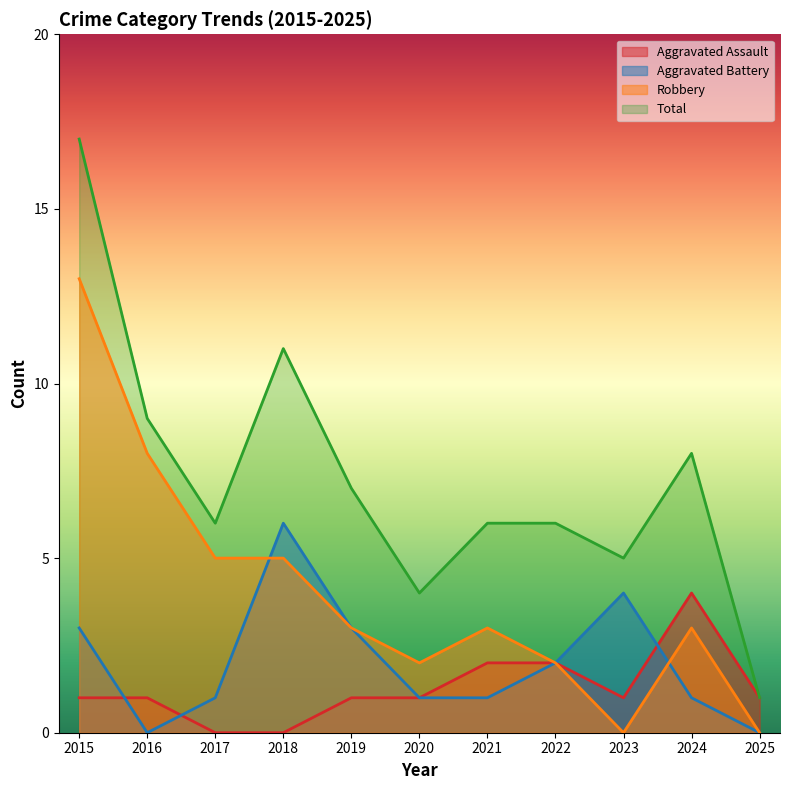

What is the sum of all Total values?

80